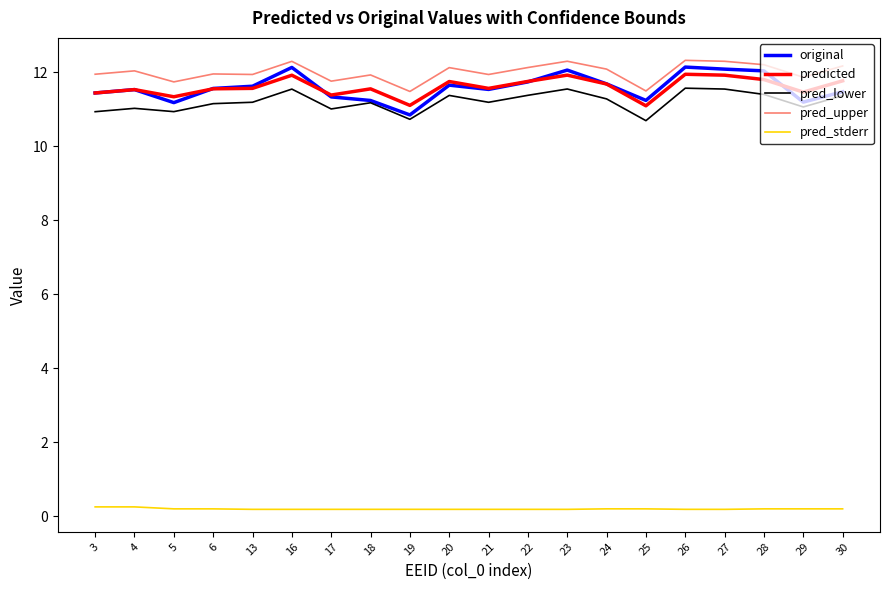

Is the value of pred_stderr at 23 greater than the value of original at 5?

No